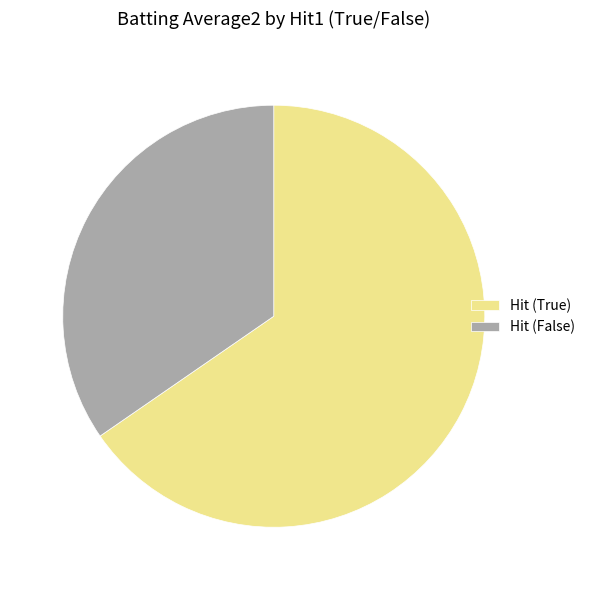

Is the sum of Hit (True) and Hit (False) greater than half?

Yes